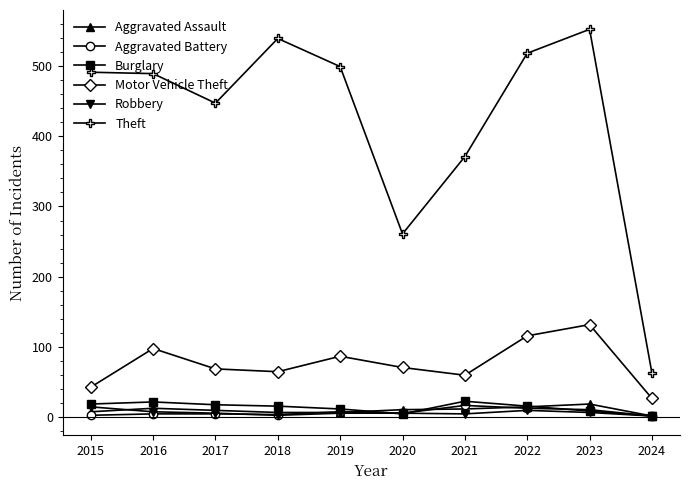

What is the difference between the maximum and minimum values in the Robbery series?

13